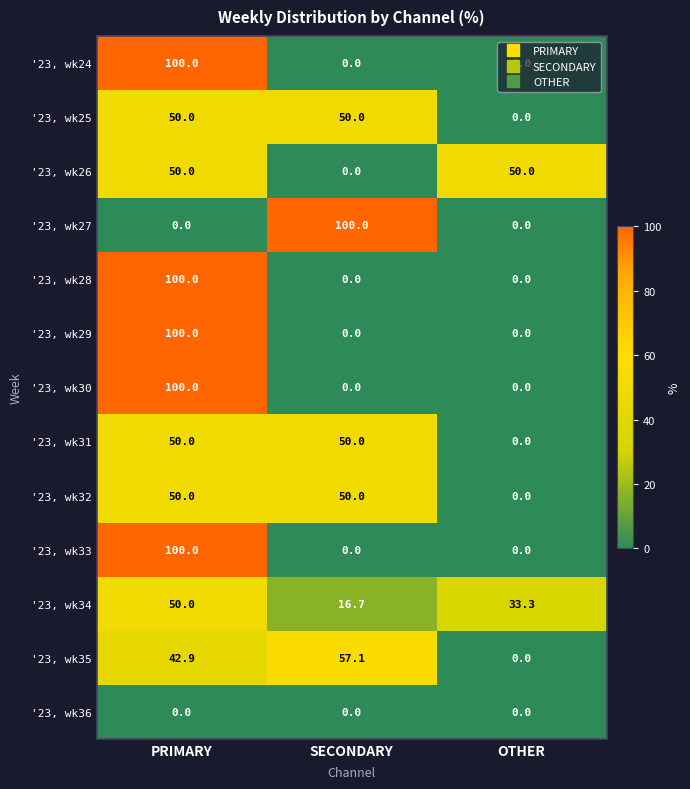

What is the approximate value of '23, wk32 at PRIMARY?

50.0